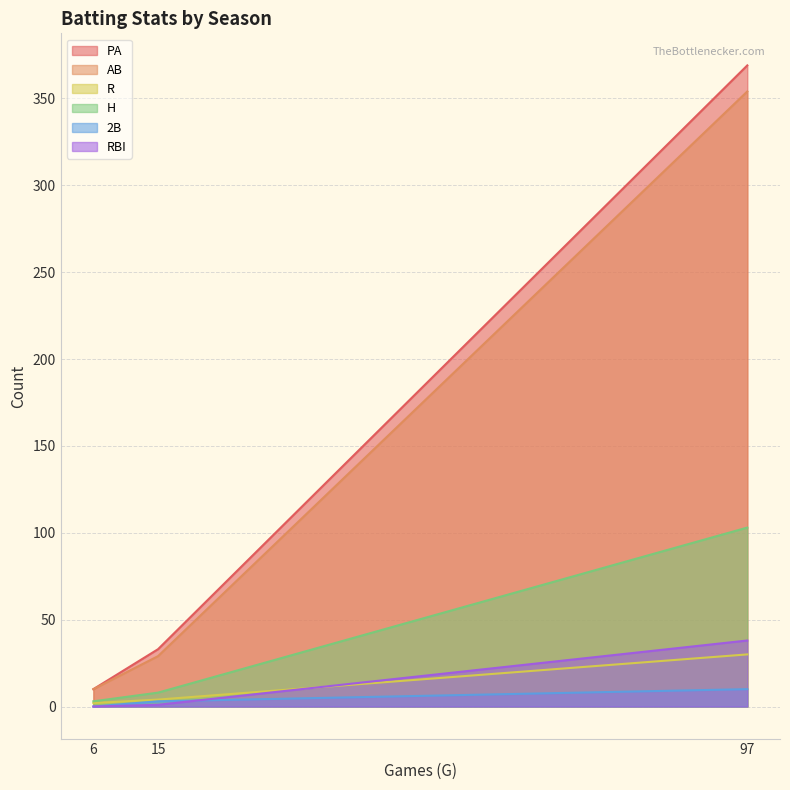

Count the number of data series in this chart.

6